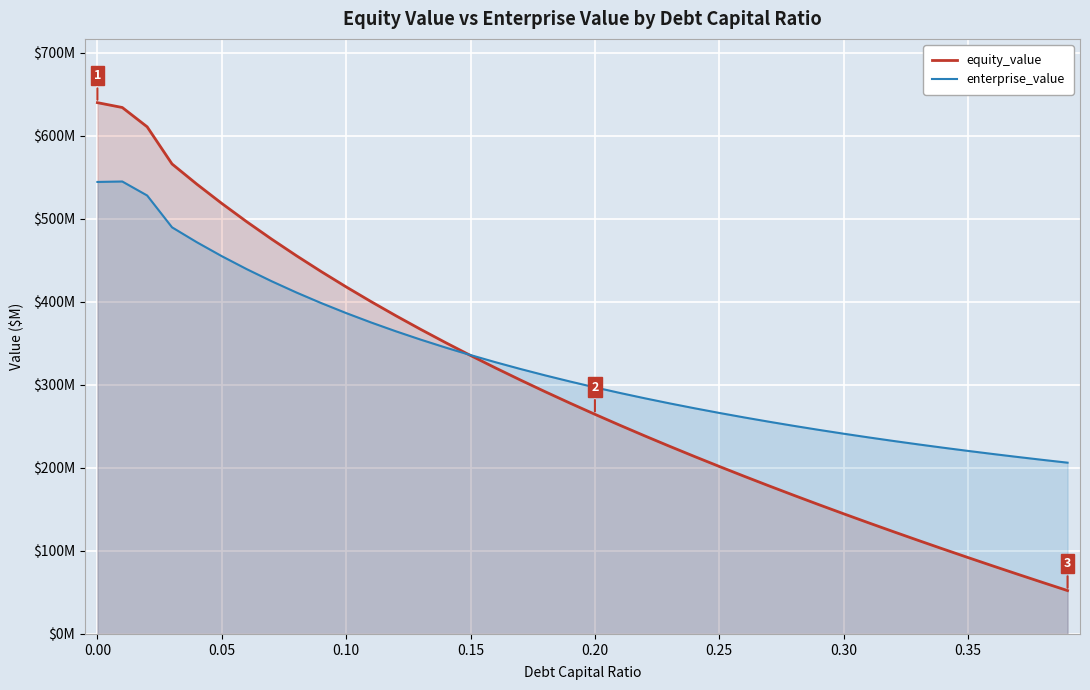

What is the approximate value of equity_value at 0.00?

639.8